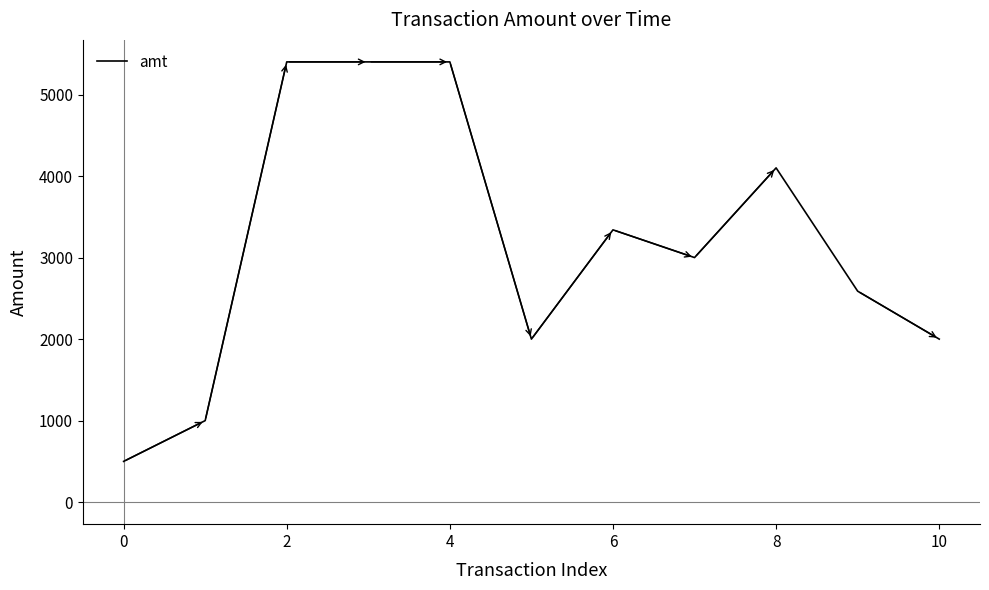

What is the smallest value displayed?

500